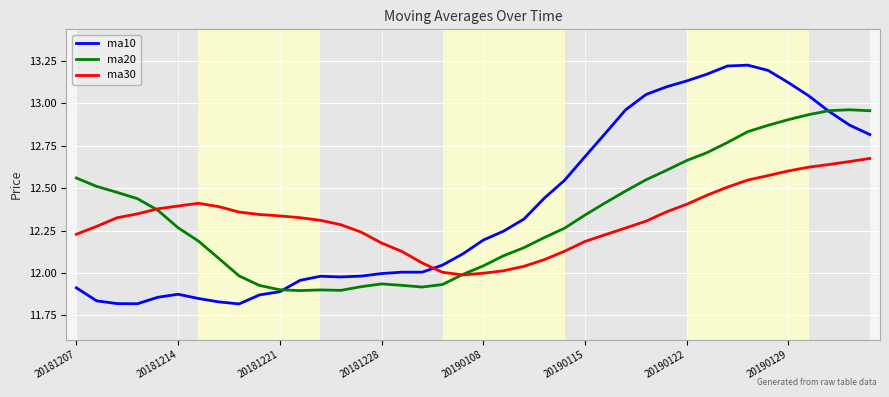

Rank the series by their maximum value, from lowest to highest.

ma30, ma20, ma10